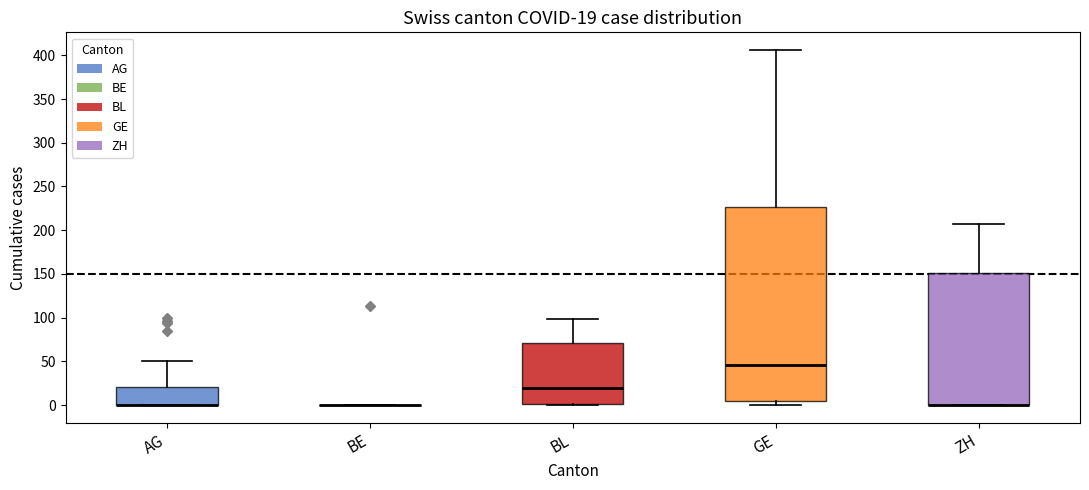

Which box is the tallest, from its lower edge to its upper edge?

GE